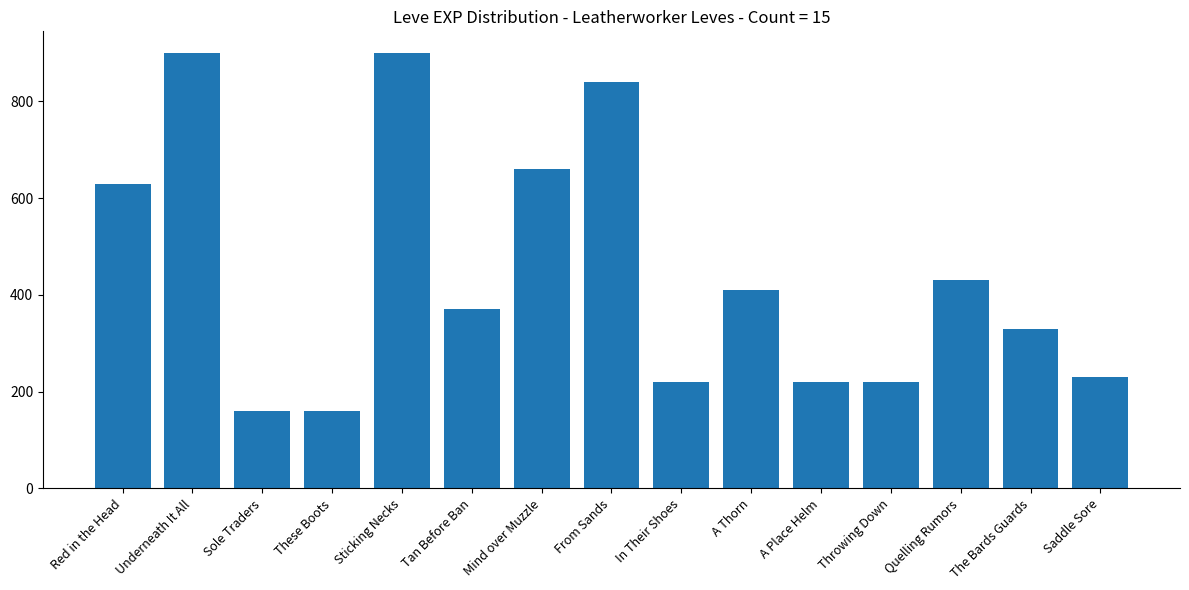

What is the greatest value displayed?

900